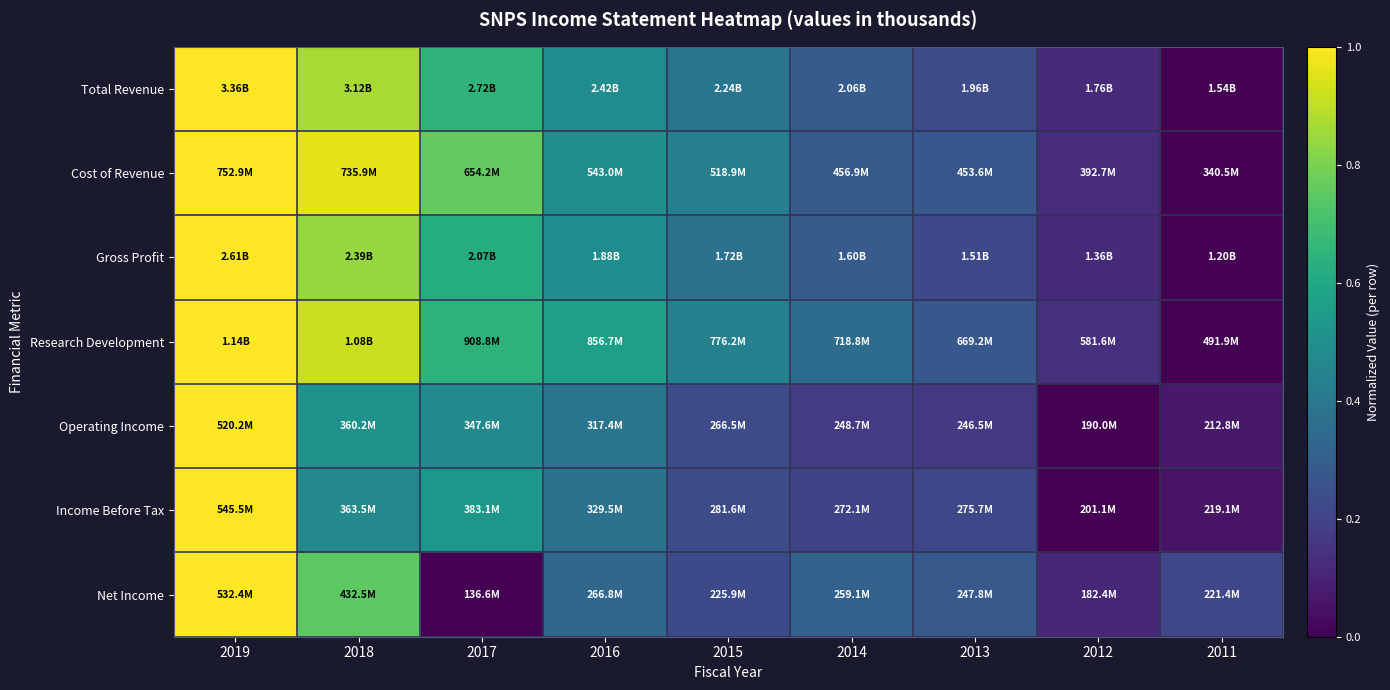

Count the number of data series in this chart.

7